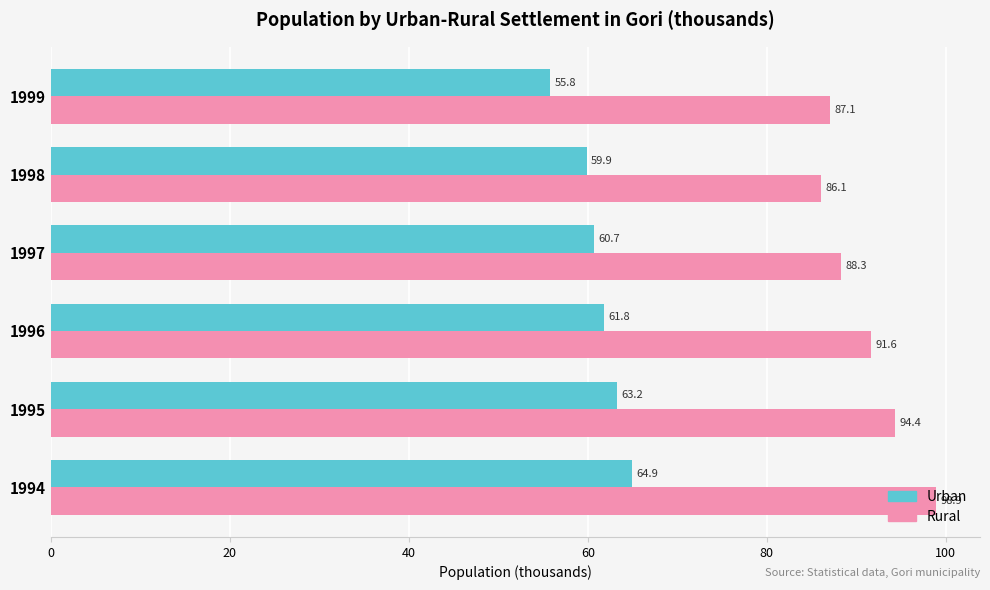

What is the average value of the Rural series?

91.1